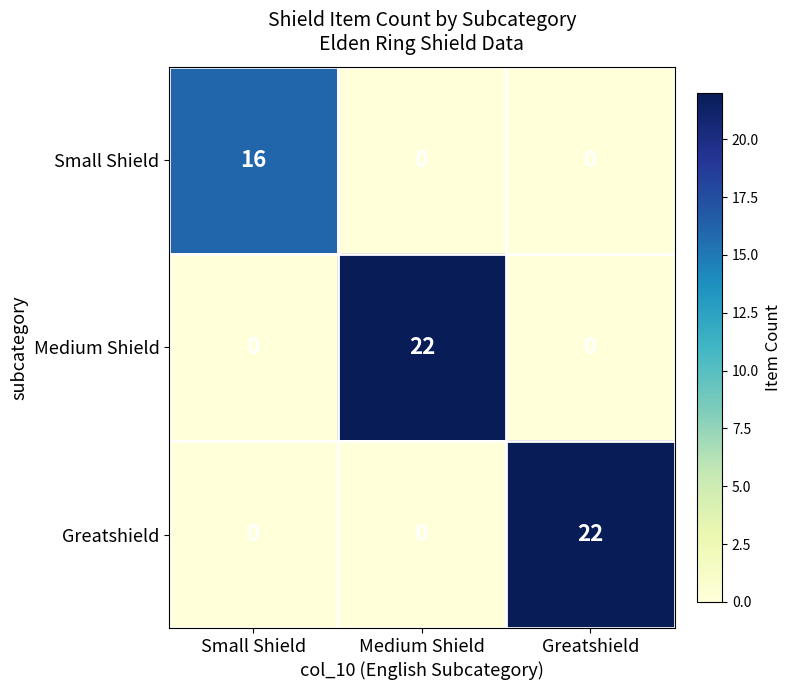

Reading left to right, transcribe all the data shown in this chart.

Small Shield: 16	0	0
Medium Shield: 0	22	0
Greatshield: 0	0	22